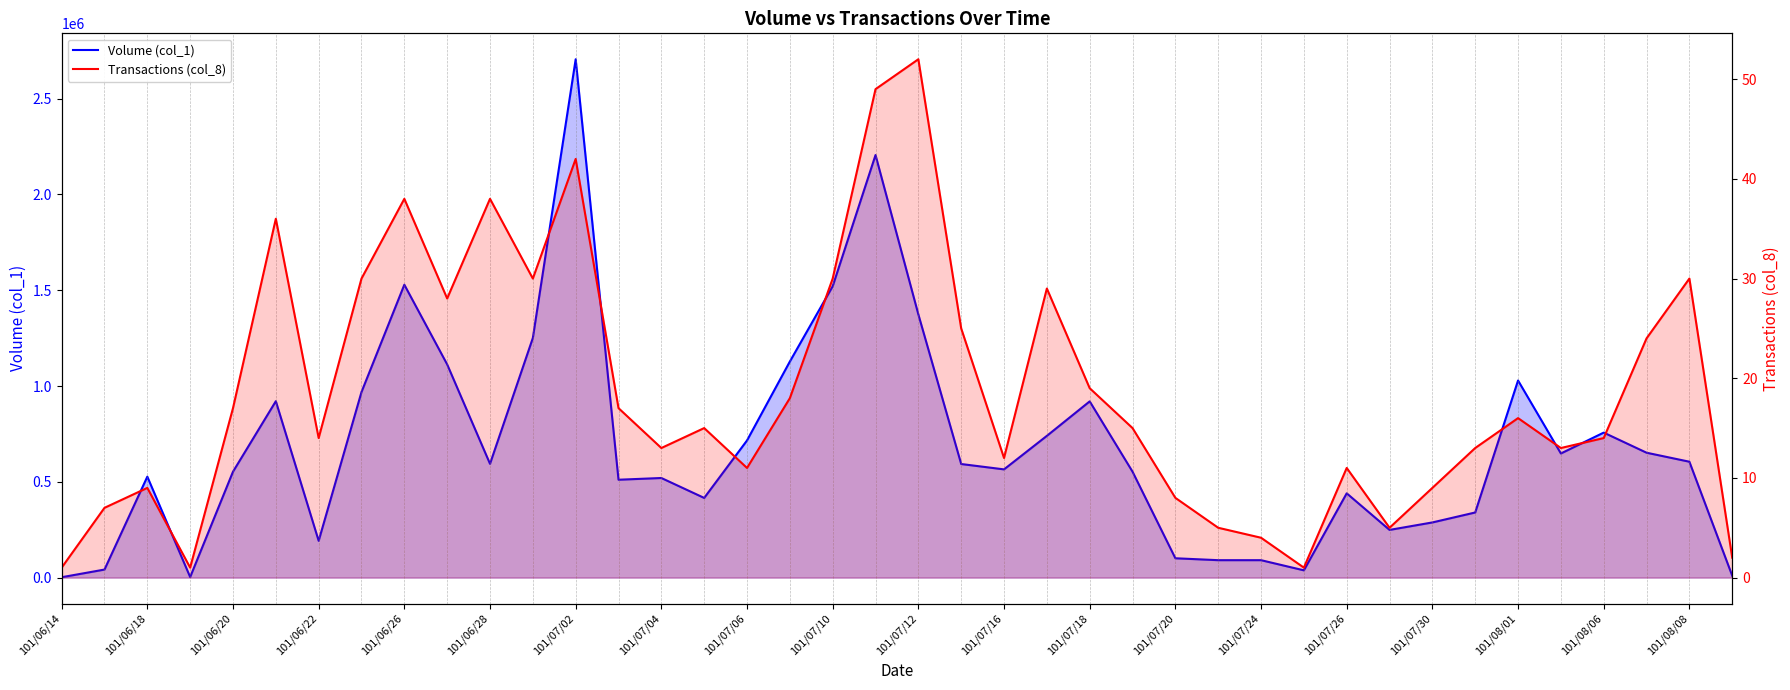

True or false: Volume (col_1) and Transactions (col_8) intersect in this chart.

False